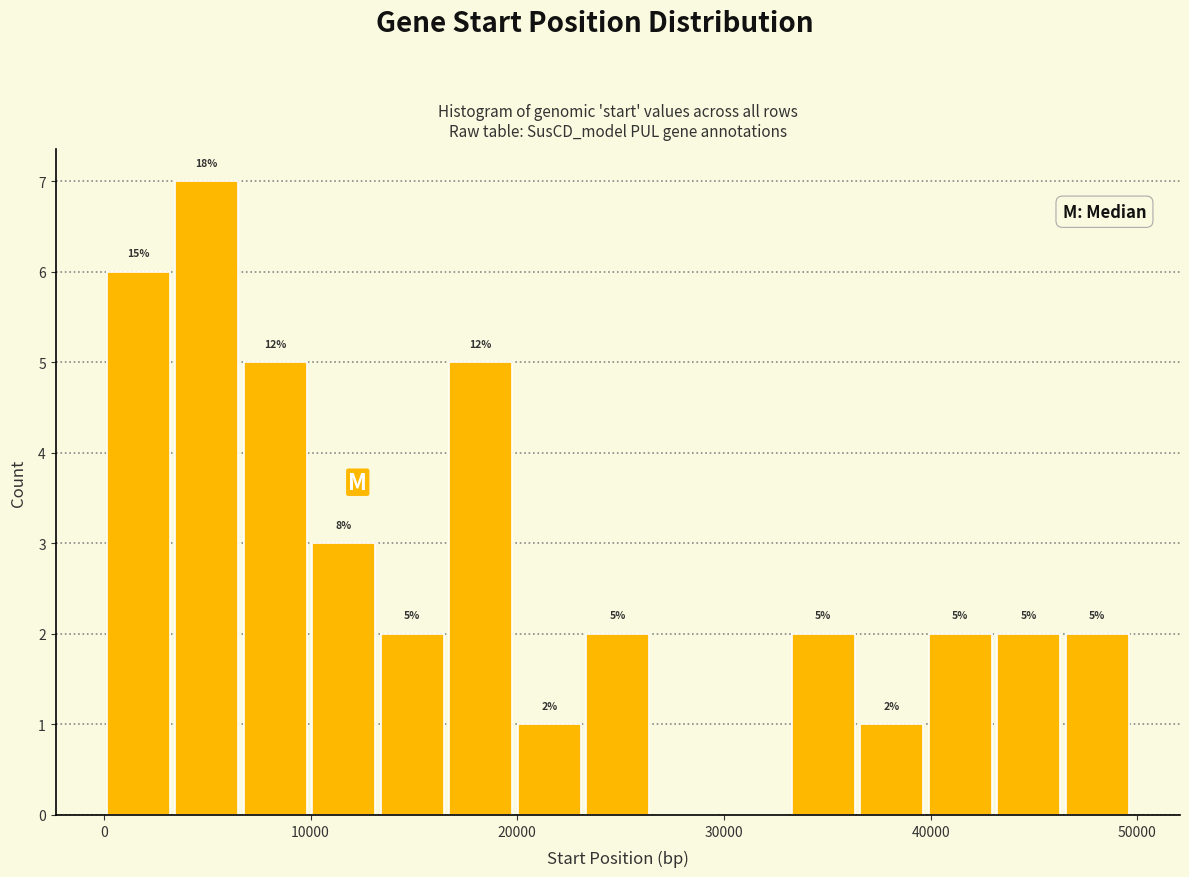

Around what value on the x-axis is the tallest bar? Give the approximate position of its centre, as read against the axis.

5000